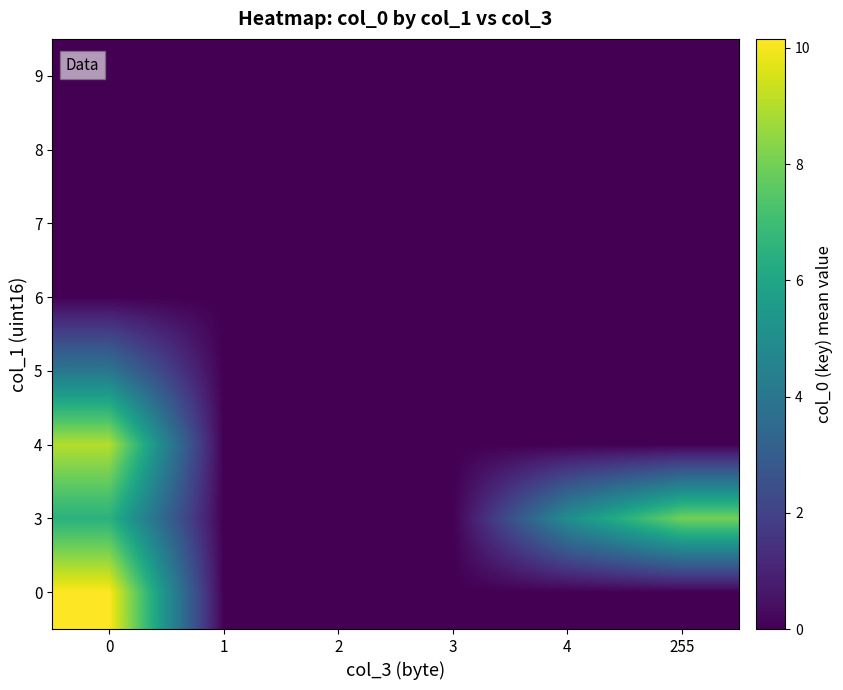

Between 4 and 2, which is larger?

4